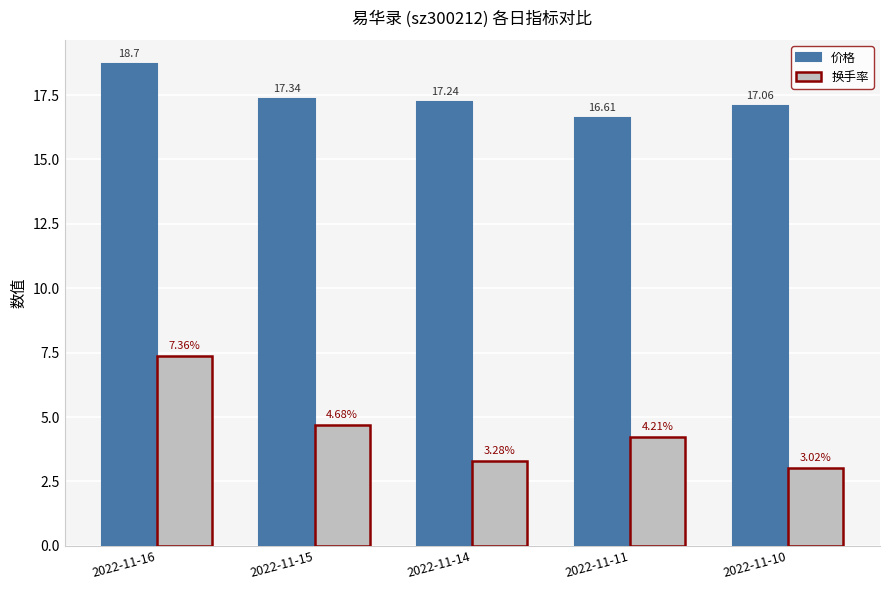

Between 2022-11-16 and 2022-11-11, which series saw the biggest shift?

换手率